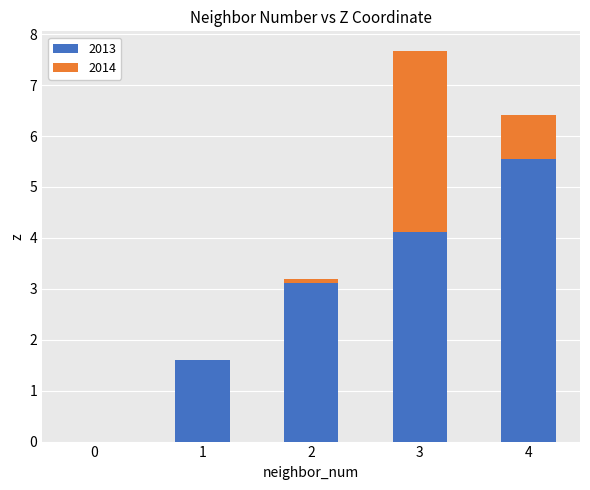

At which category is the sum across all series the highest?

3